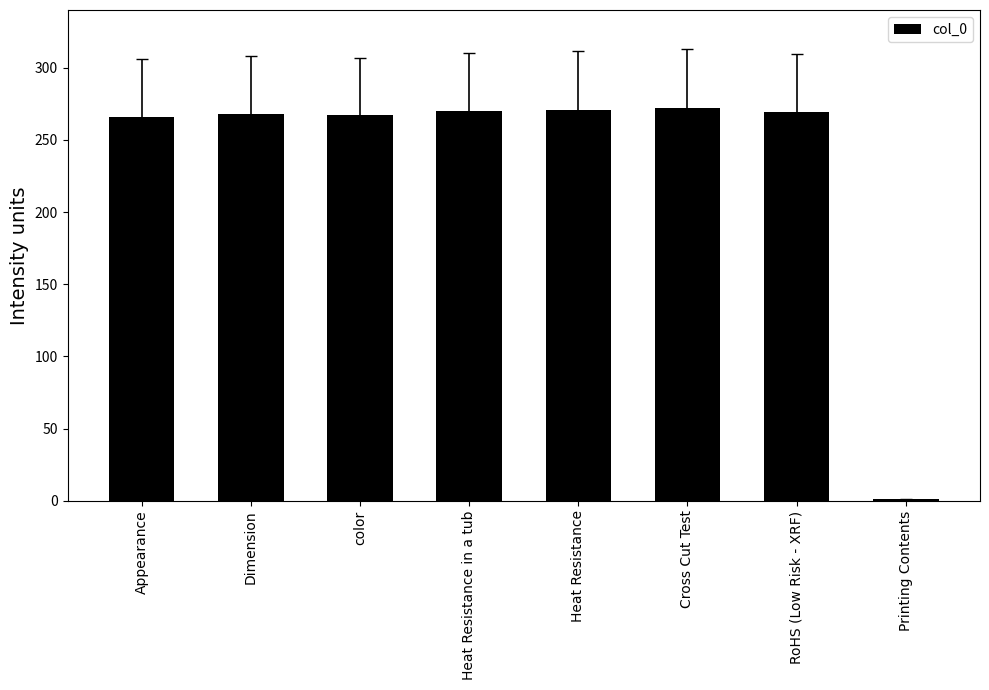

The chart shows a value of 106 at Appearance. True or false?

False